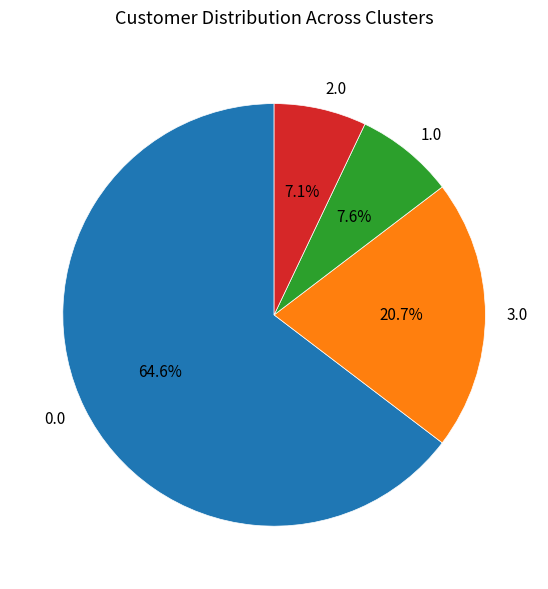

True or false: 0.0 accounts for 65% of the total.

True